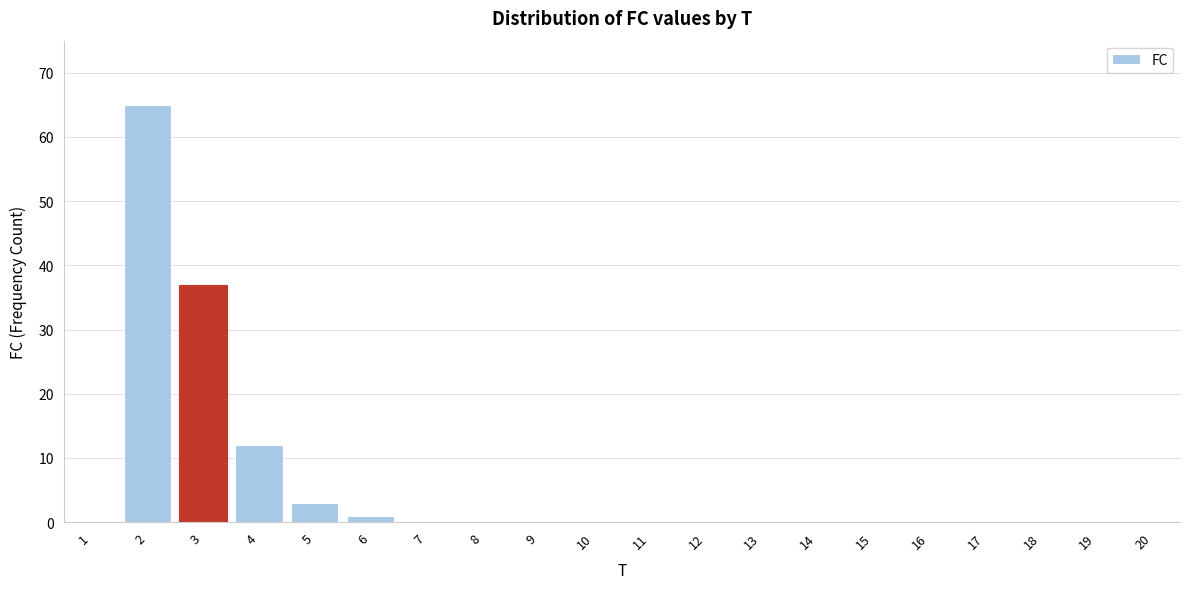

Reading left to right, extract all data points from this chart.

1=0	2=65	3=37	4=12	5=3	6=1	7=0	8=0	9=0	10=0	11=0	12=0	13=0	14=0	15=0	16=0	17=0	18=0	19=0	20=0